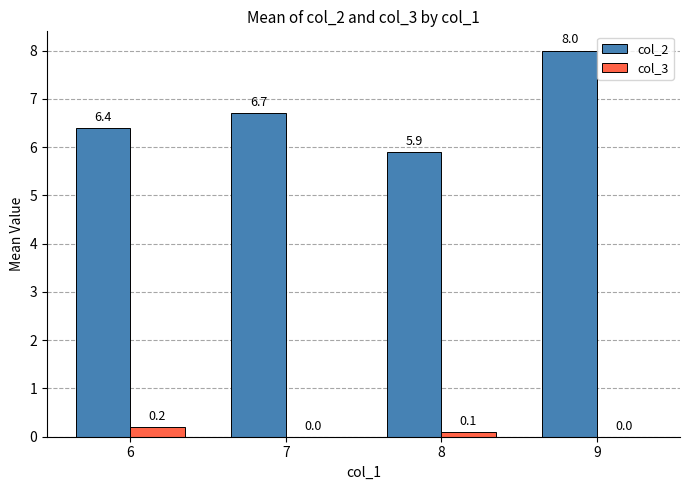

Between 8 and 9, which series saw the biggest shift?

col_2